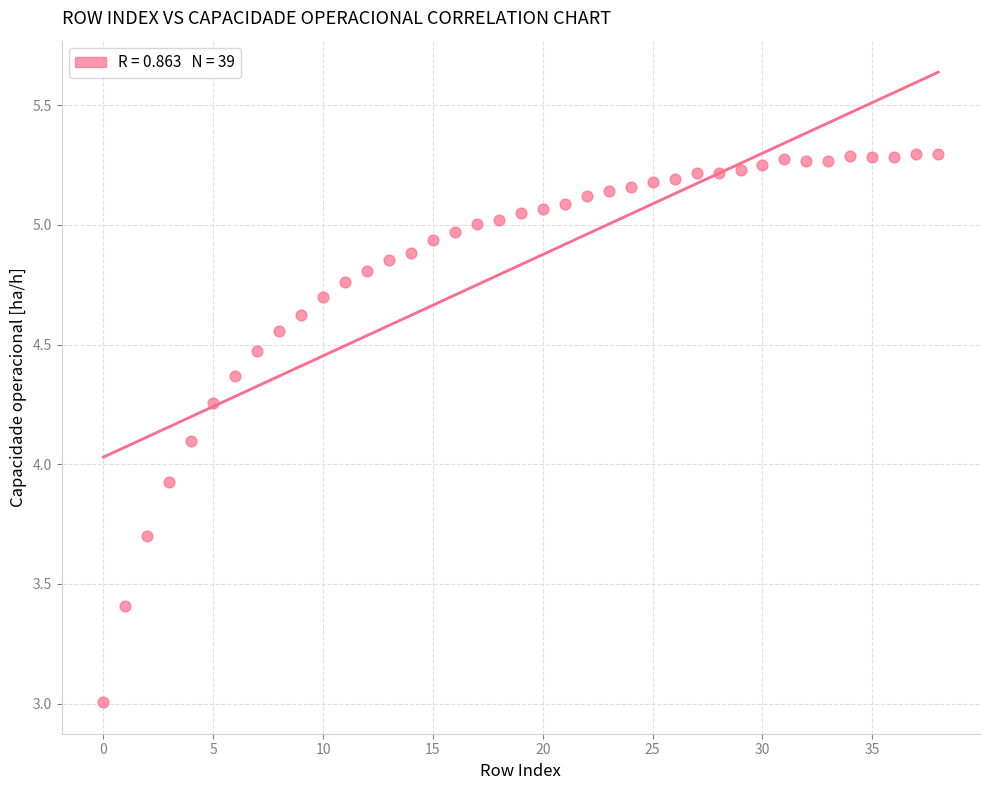

How many data points are displayed?

39